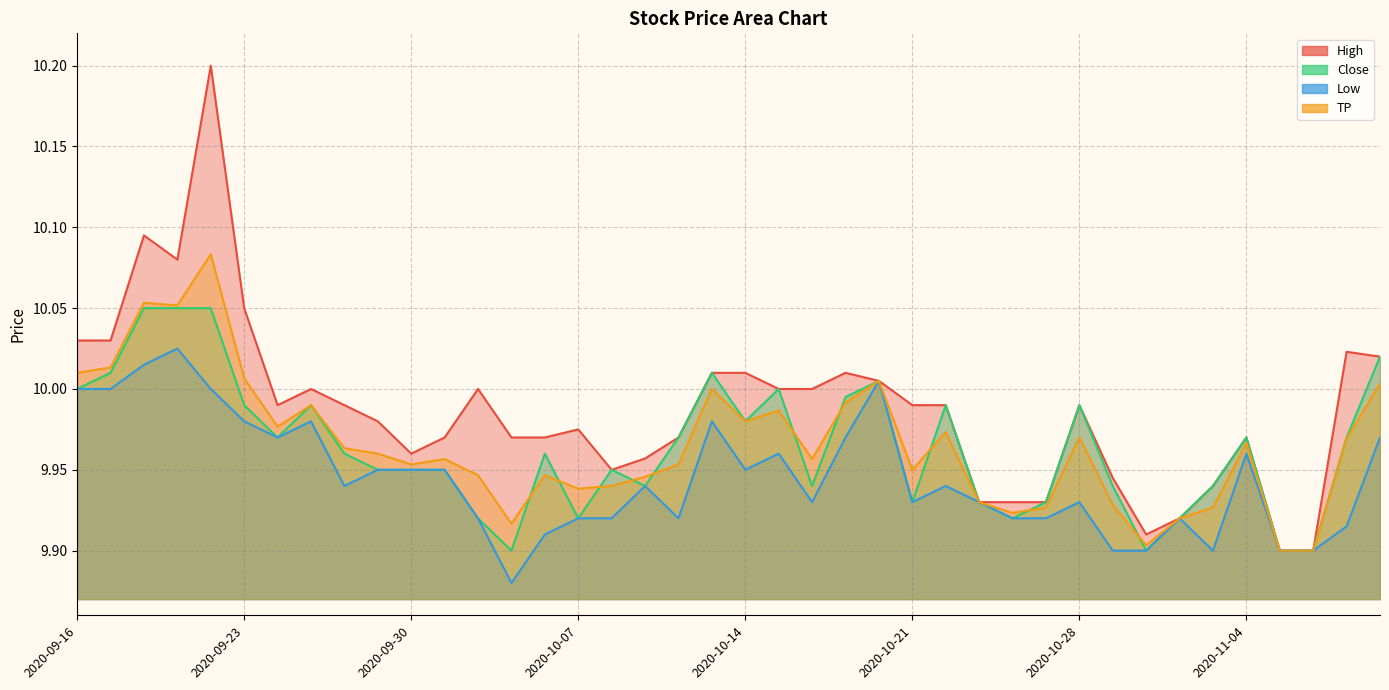

At 2020-10-05, list the series in order from largest to smallest.

High, TP, Close, Low